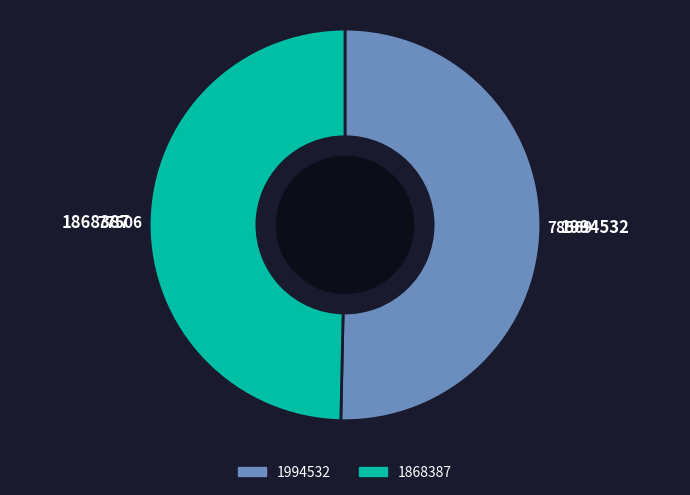

Count the number of slices in the pie.

2